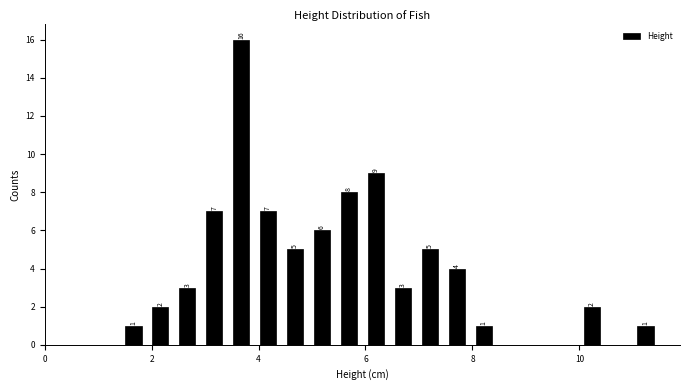

Read against the x-axis, roughly where is the centre of the tallest bar?

3.6